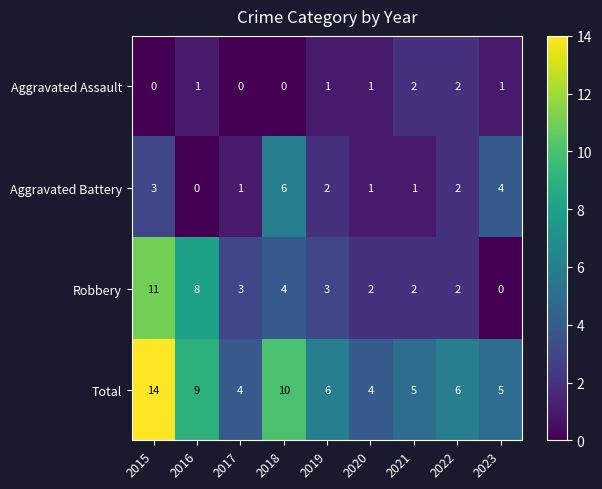

What is the difference between the highest and lowest values at 2020?

3